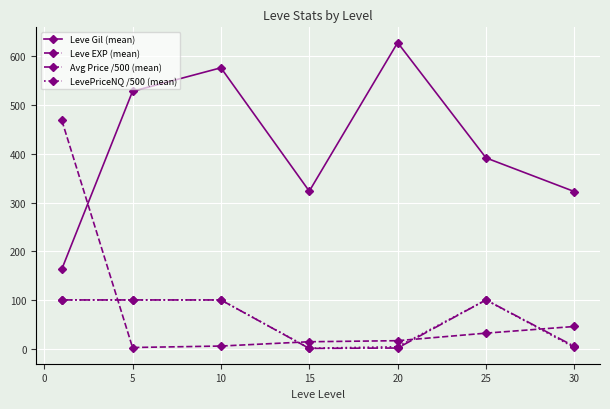

True or false: LevePriceNQ /500 (mean) has more than 2 points higher than both neighbors.

False